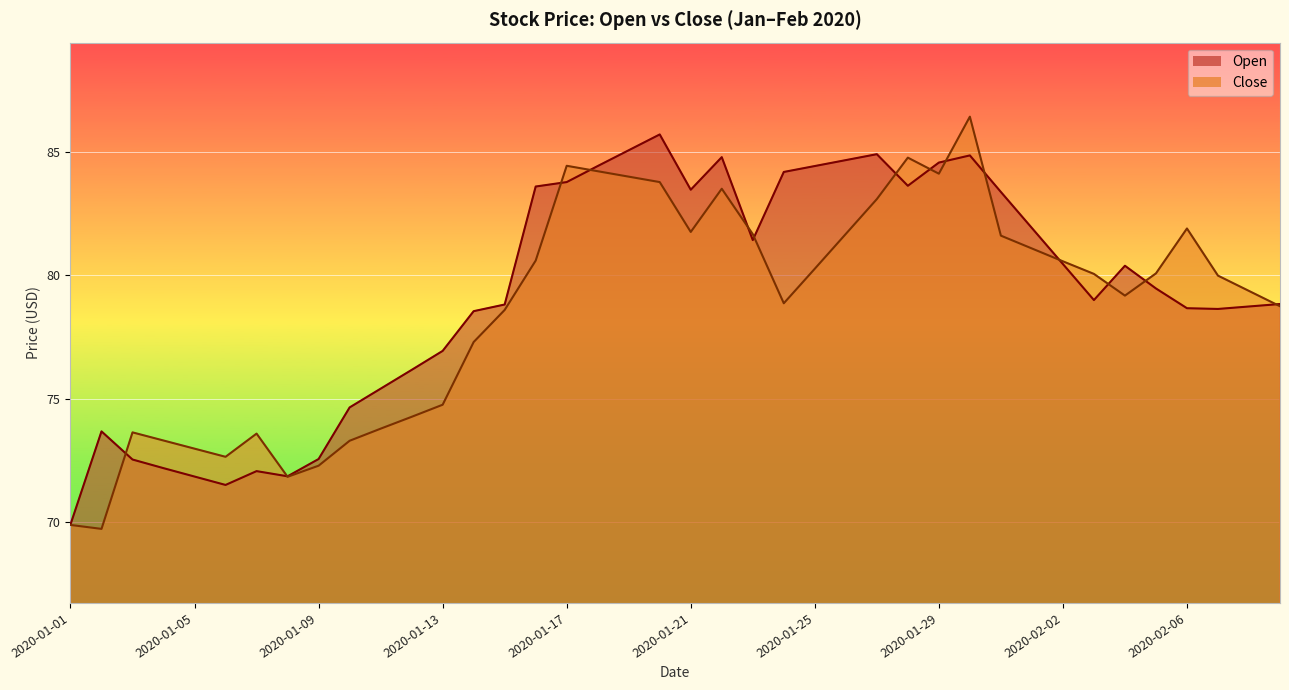

What are all the series names shown in the legend?

Open, Close